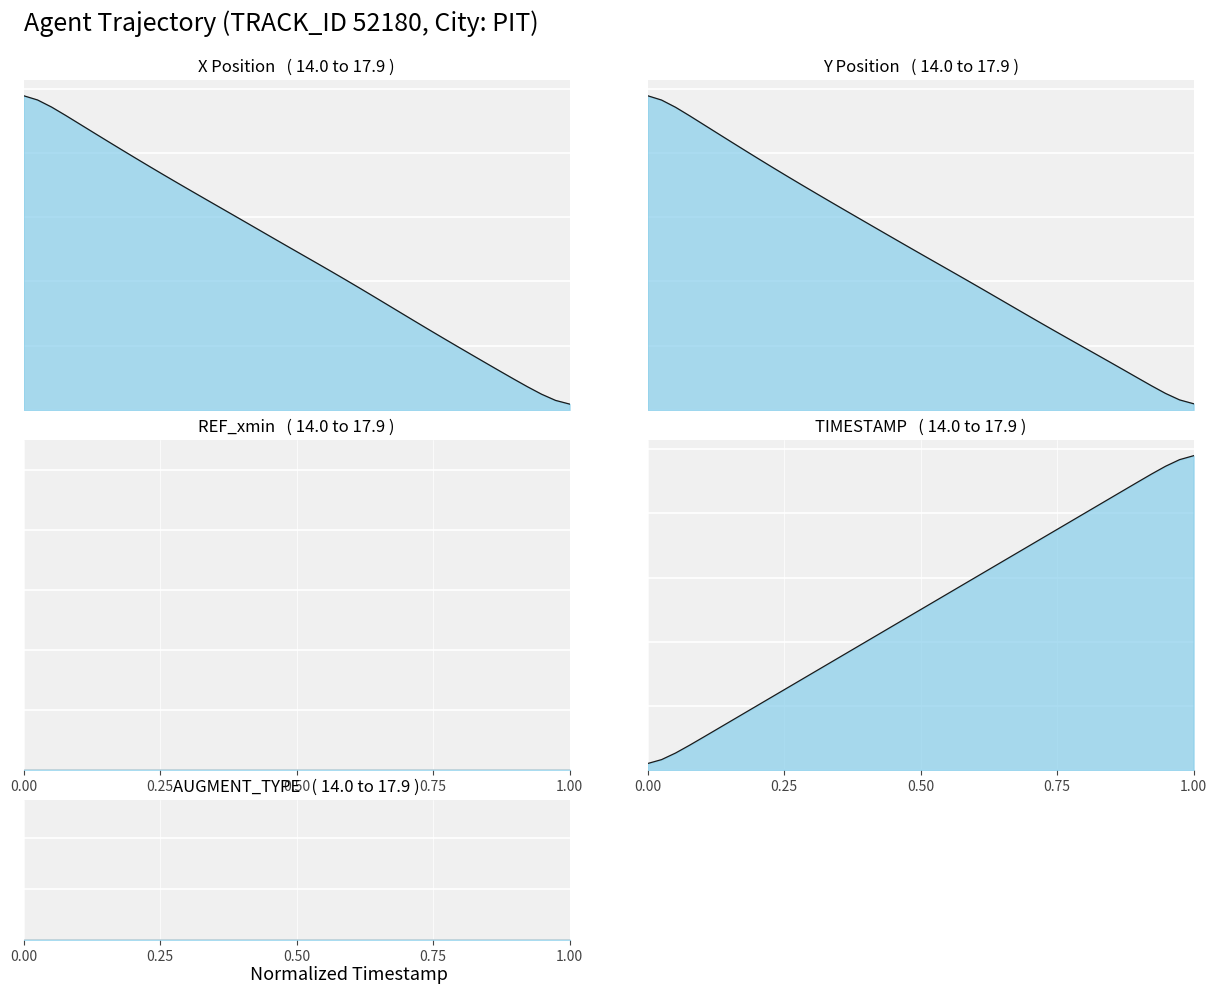

What is the label of the 24th point from the right?

15.6